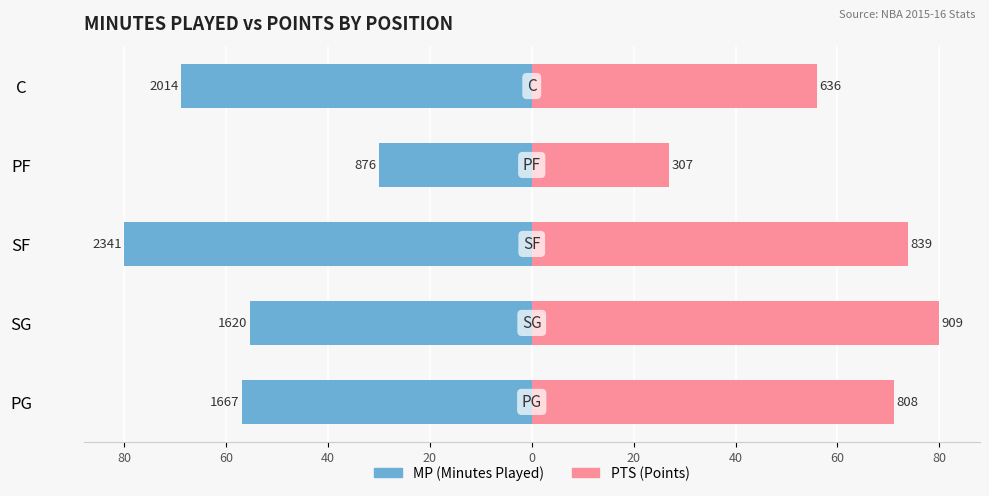

What is the total value across all series at PF?

-2.9